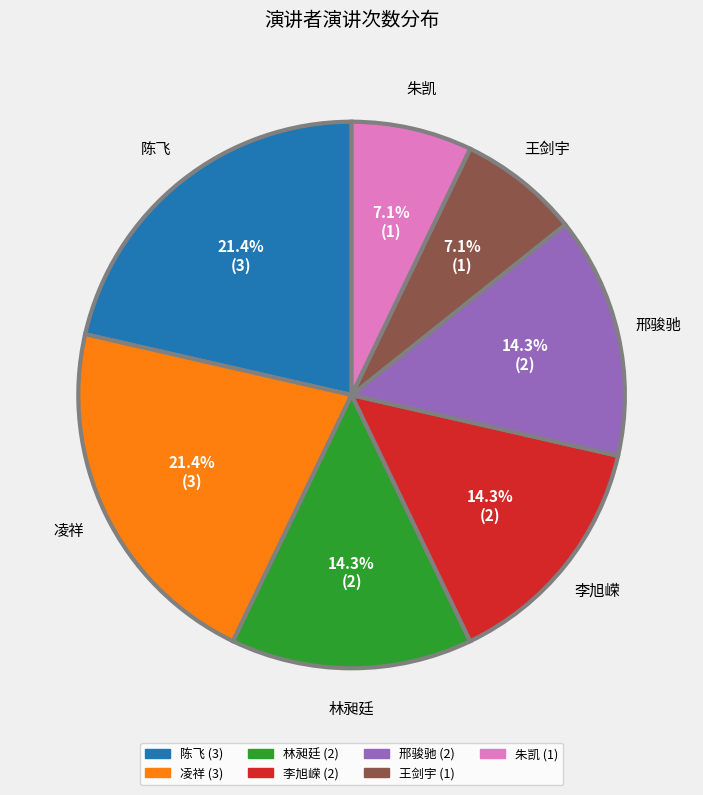

Approximately how many times larger is the value at 林昶廷 compared to 陈飞?

0.7